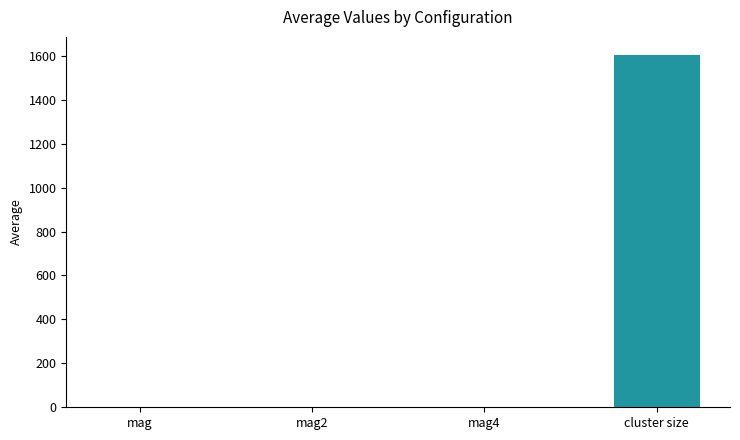

True or false: the data shows 0.8 at mag2.

True